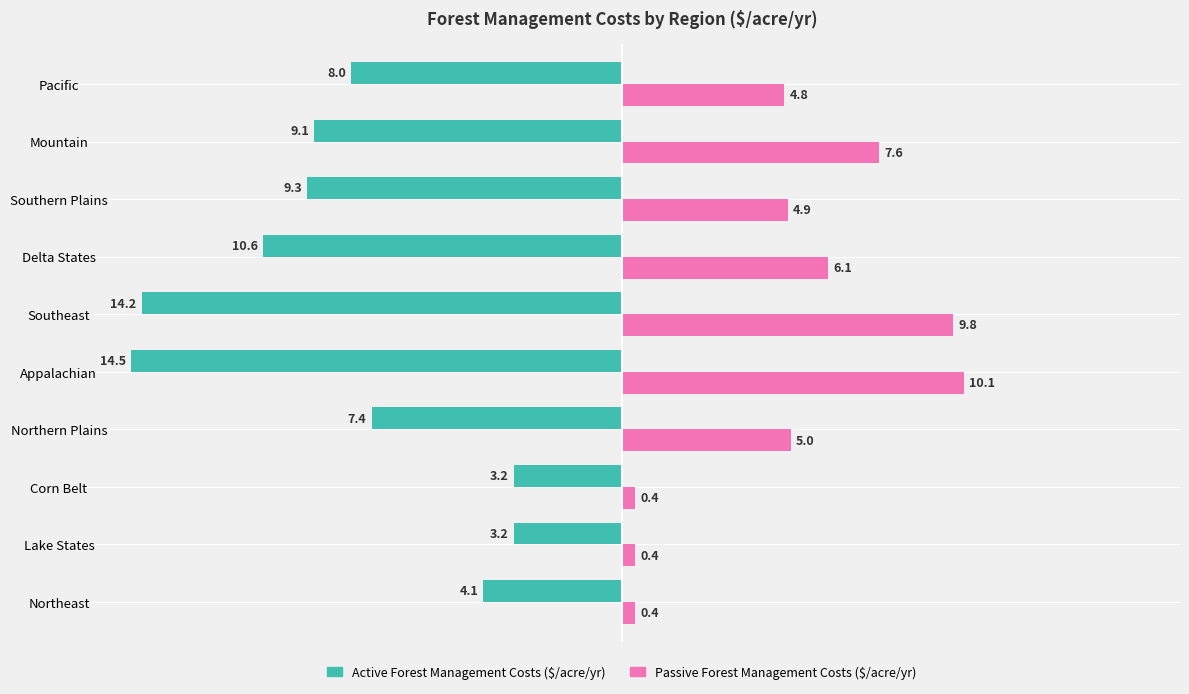

The value of Active Forest Management Costs ($/acre/yr) at Pacific is -8.0. True or false?

True